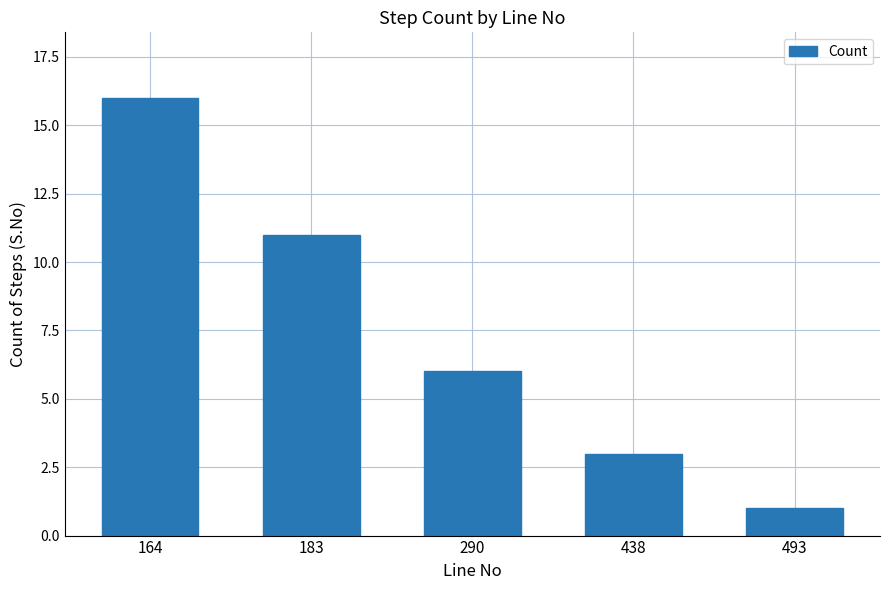

Which label corresponds to the largest value in the chart?

164